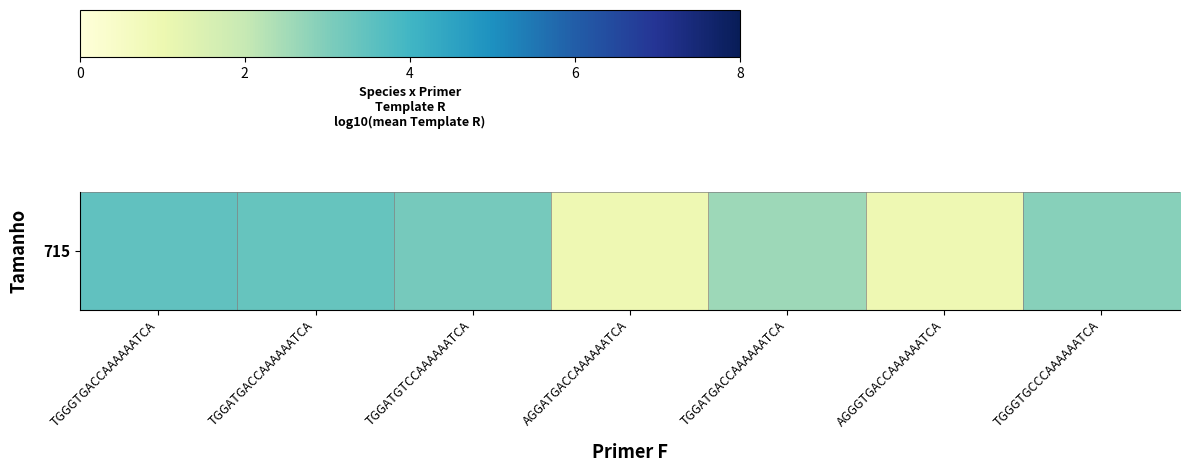

Rank the categories by value from highest to lowest.

TGGGTGACCAAAAAATCA, TGGATGACCAAAAAATCA, TGGATGTCCAAAAAATCA, TGGGTGCCCAAAAAATCA, TGGATGACCAAAAAATCA, AGGATGACCAAAAAATCA, AGGGTGACCAAAAAATCA